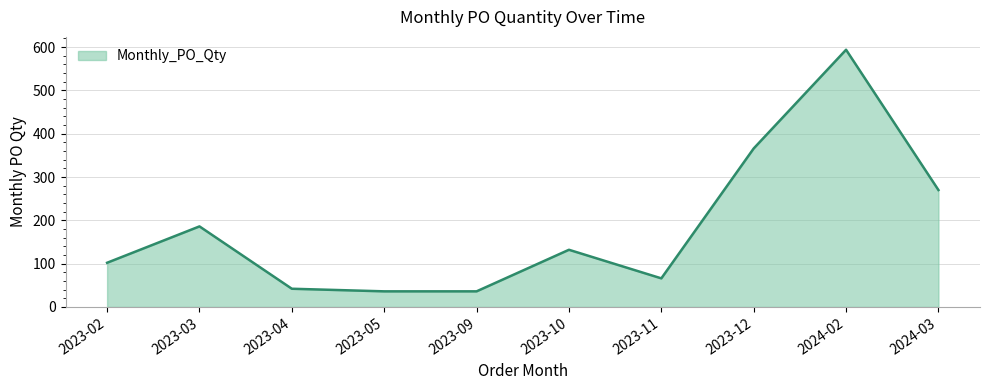

What is the difference between the maximum and minimum values?

558